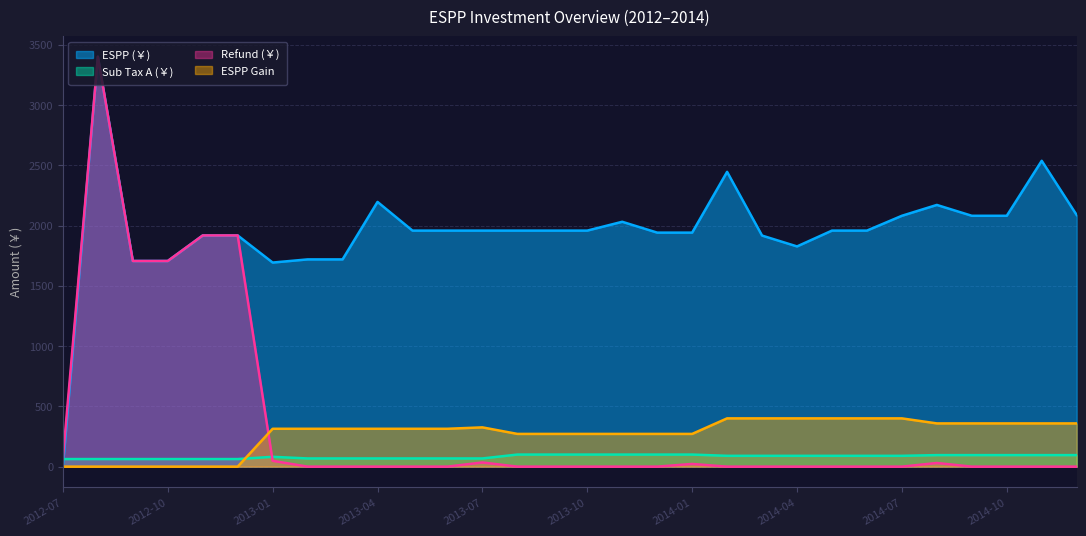

At how many categories does at least one series exceed 252?

29